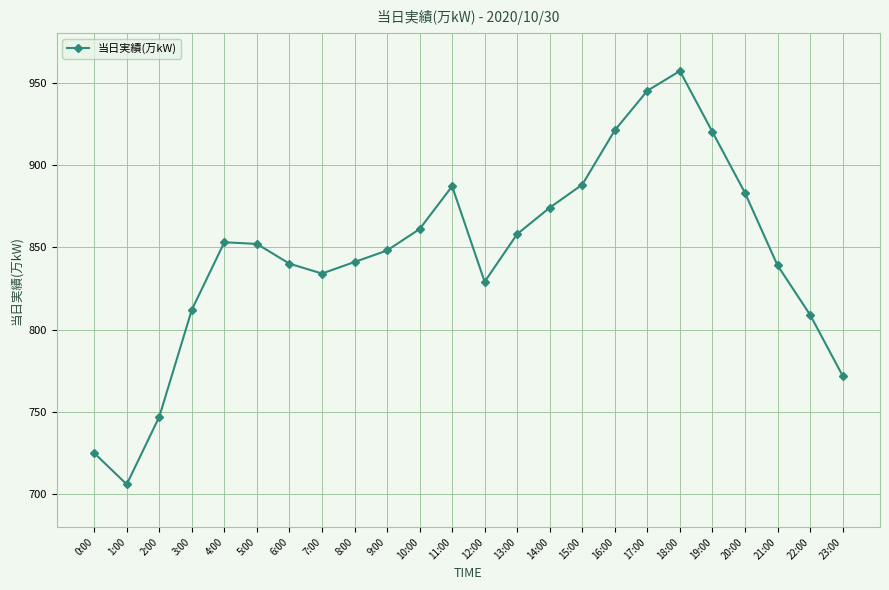

True or false: the data has more than 1 interior local peaks.

True